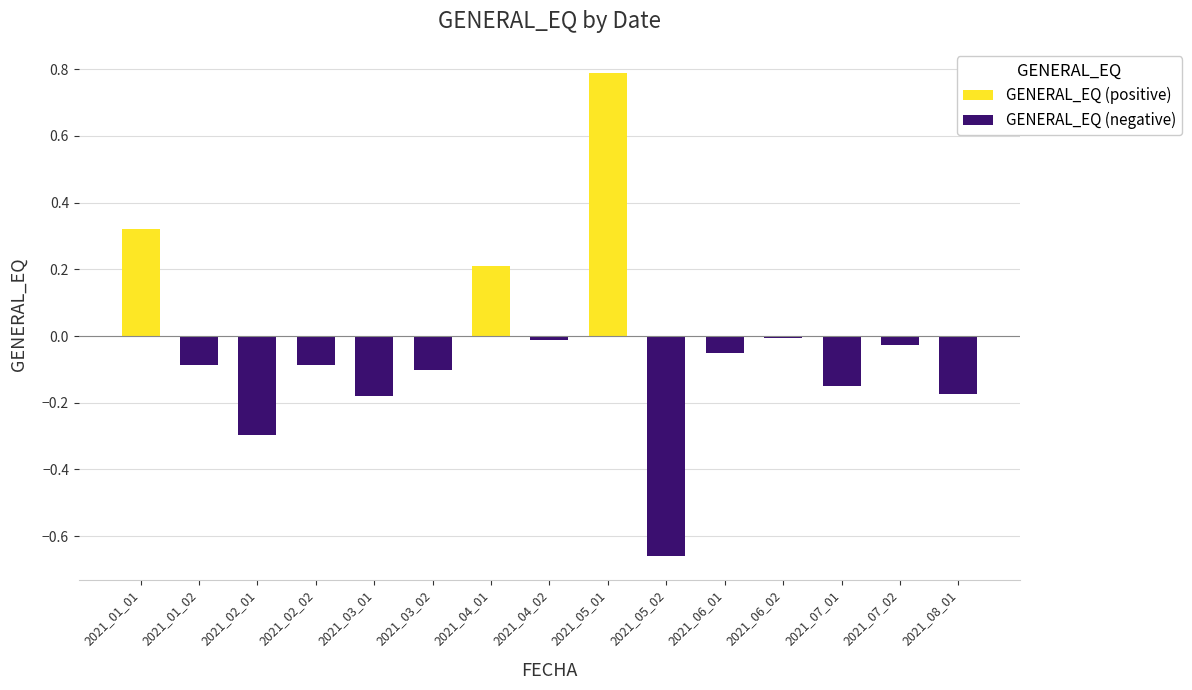

What is the sum of the GENERAL_EQ (positive) values at 2021_04_01 and 2021_03_02?

0.2